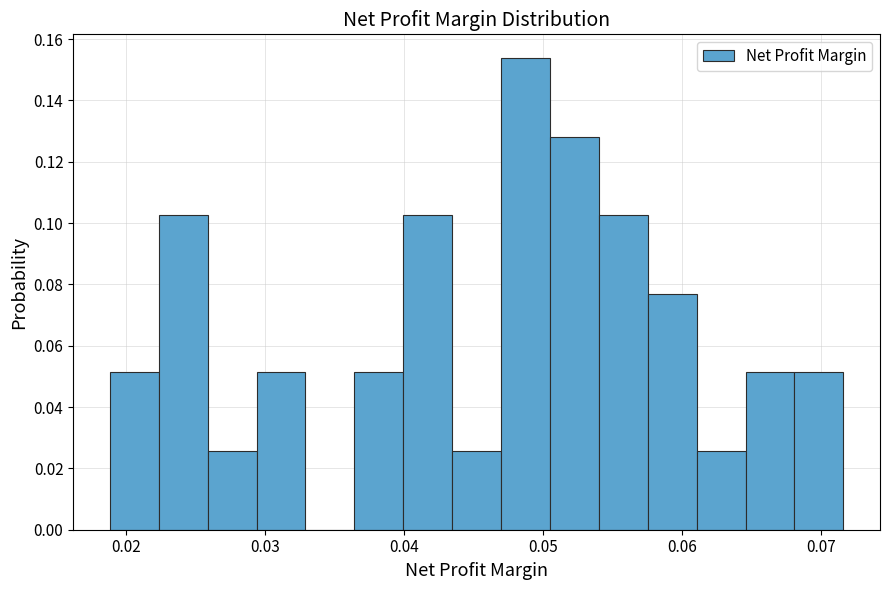

Read against the x-axis, roughly where is the centre of the tallest bar?

0.049